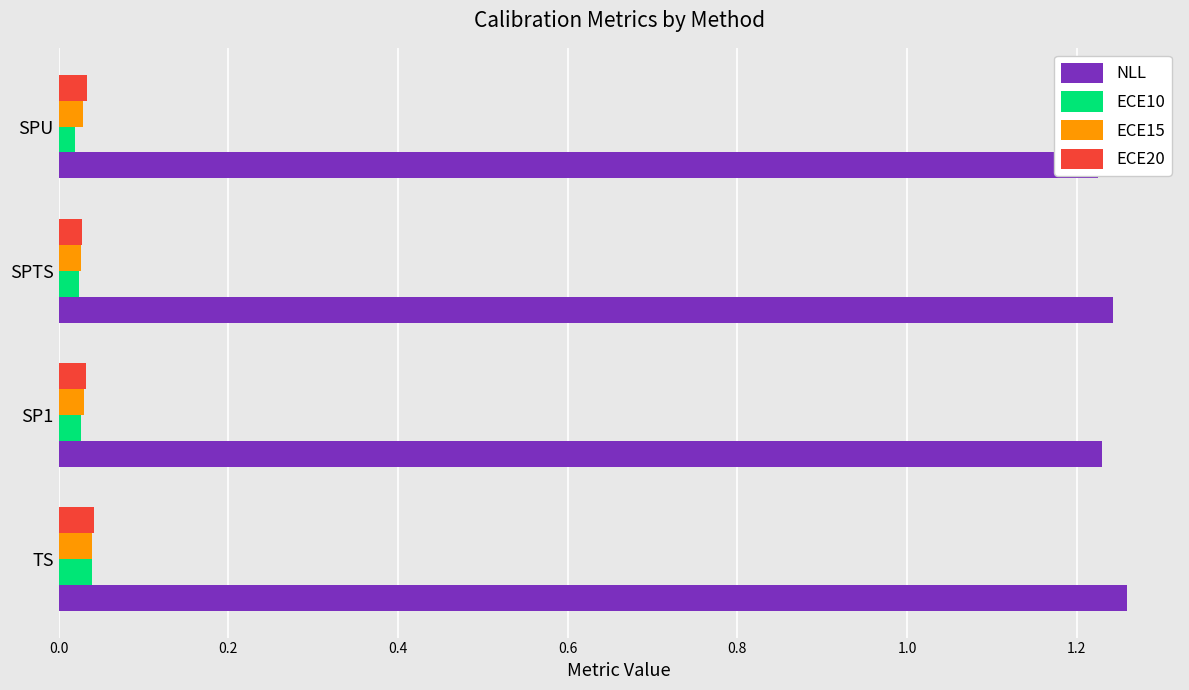

True or false: ECE20 has a value of 0.1 at SPU.

False